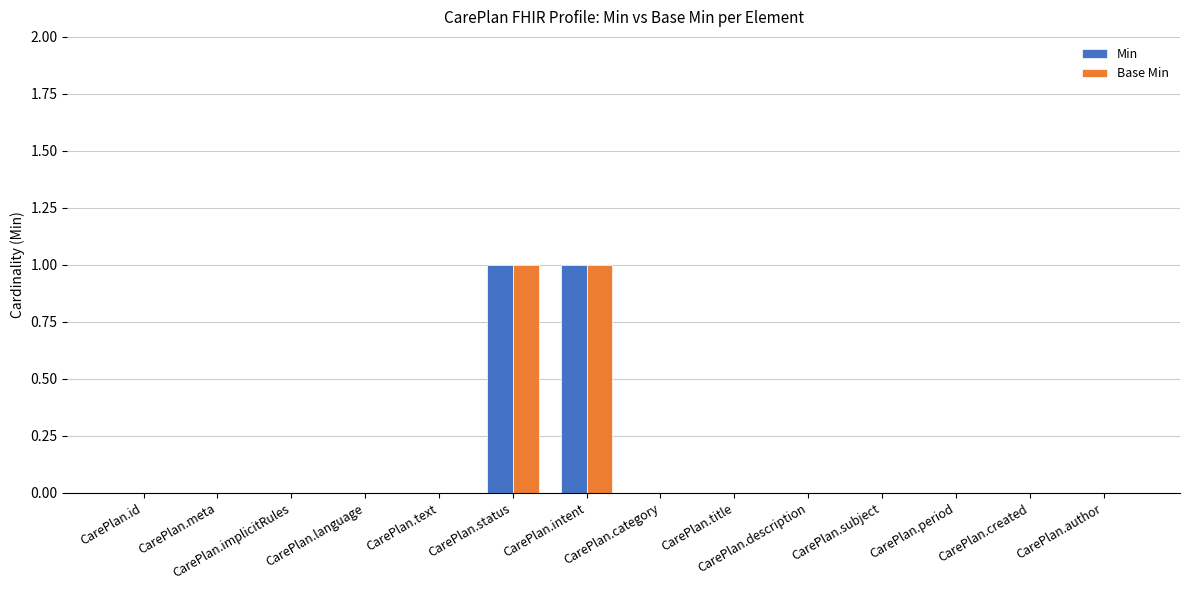

Is the value of Min at CarePlan.intent greater than the value of Base Min at CarePlan.title?

Yes